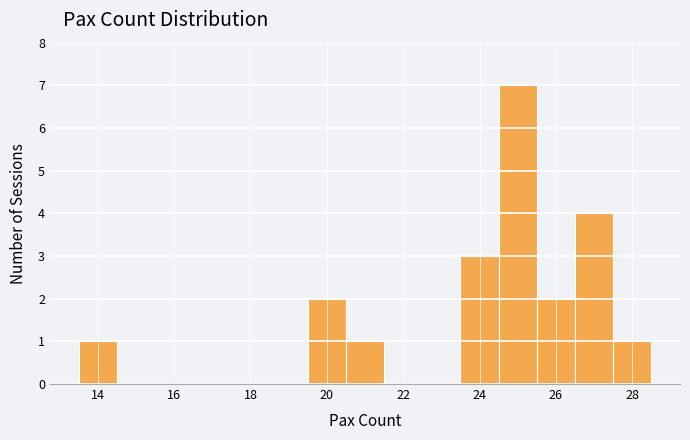

Reading left to right, transcribe this chart: for each bar, give the range it covers on the x-axis and its height. Neither the bar edges nor the heights are printed on the chart, so give them approximately, as read against the axes.

13.5 to 14.5: 1
14.5 to 15.5: 0
15.5 to 16.5: 0
16.5 to 17.5: 0
17.5 to 18.5: 0
18.5 to 19.5: 0
19.5 to 20.5: 2
20.5 to 21.5: 1
21.5 to 22.5: 0
22.5 to 23.5: 0
23.5 to 24.5: 3
24.5 to 25.5: 7
25.5 to 26.5: 2
26.5 to 27.5: 4
27.5 to 28.5: 1